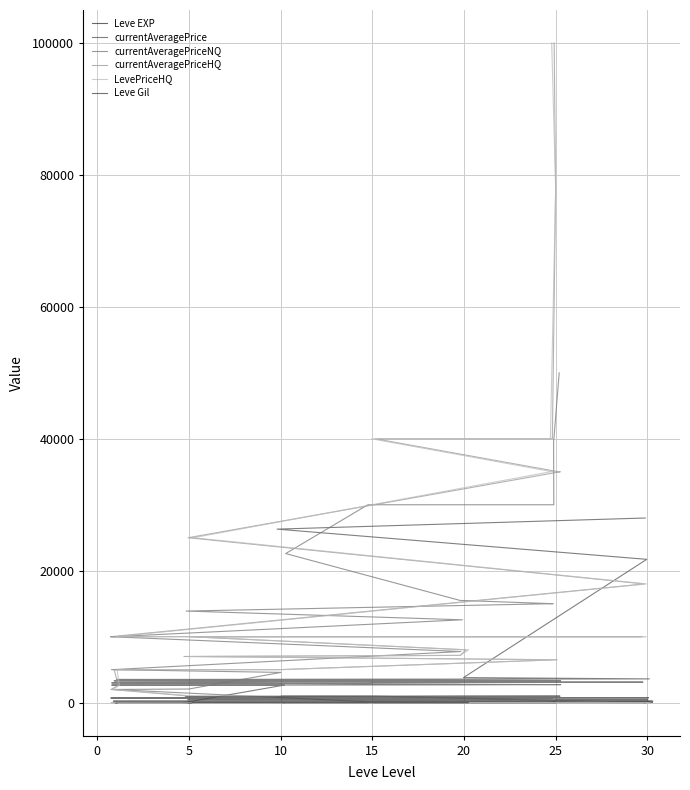

What is the maximum value shown in the chart?

99999